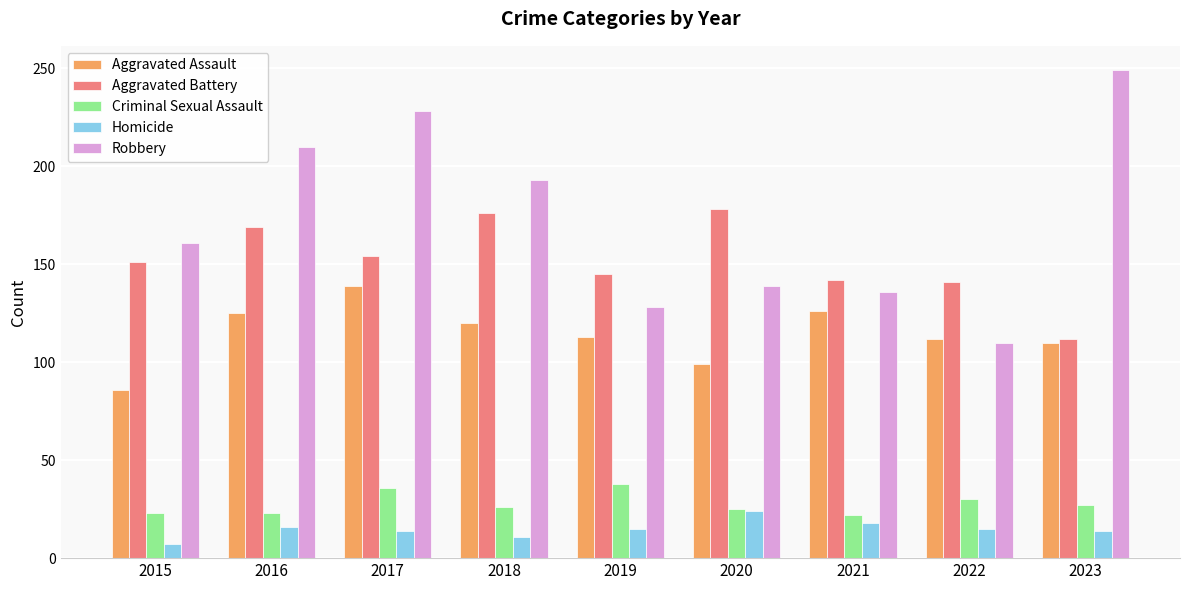

What is the difference between the highest and lowest values at 2016?

194